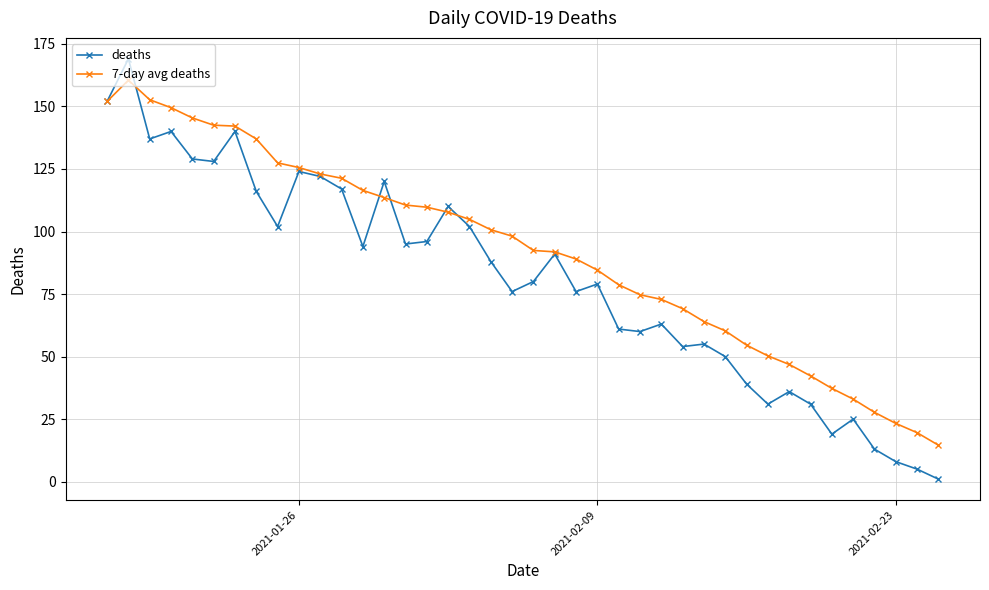

List the series in order of their overall mean, highest first.

7-day avg deaths, deaths